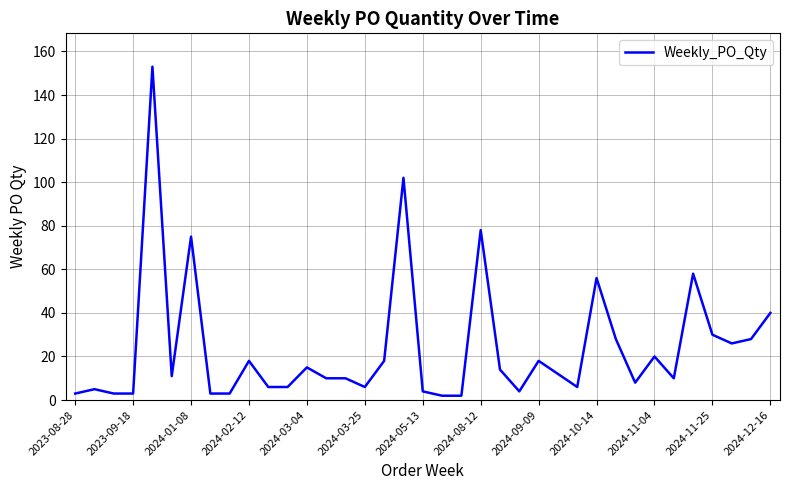

What is the smallest value displayed?

2